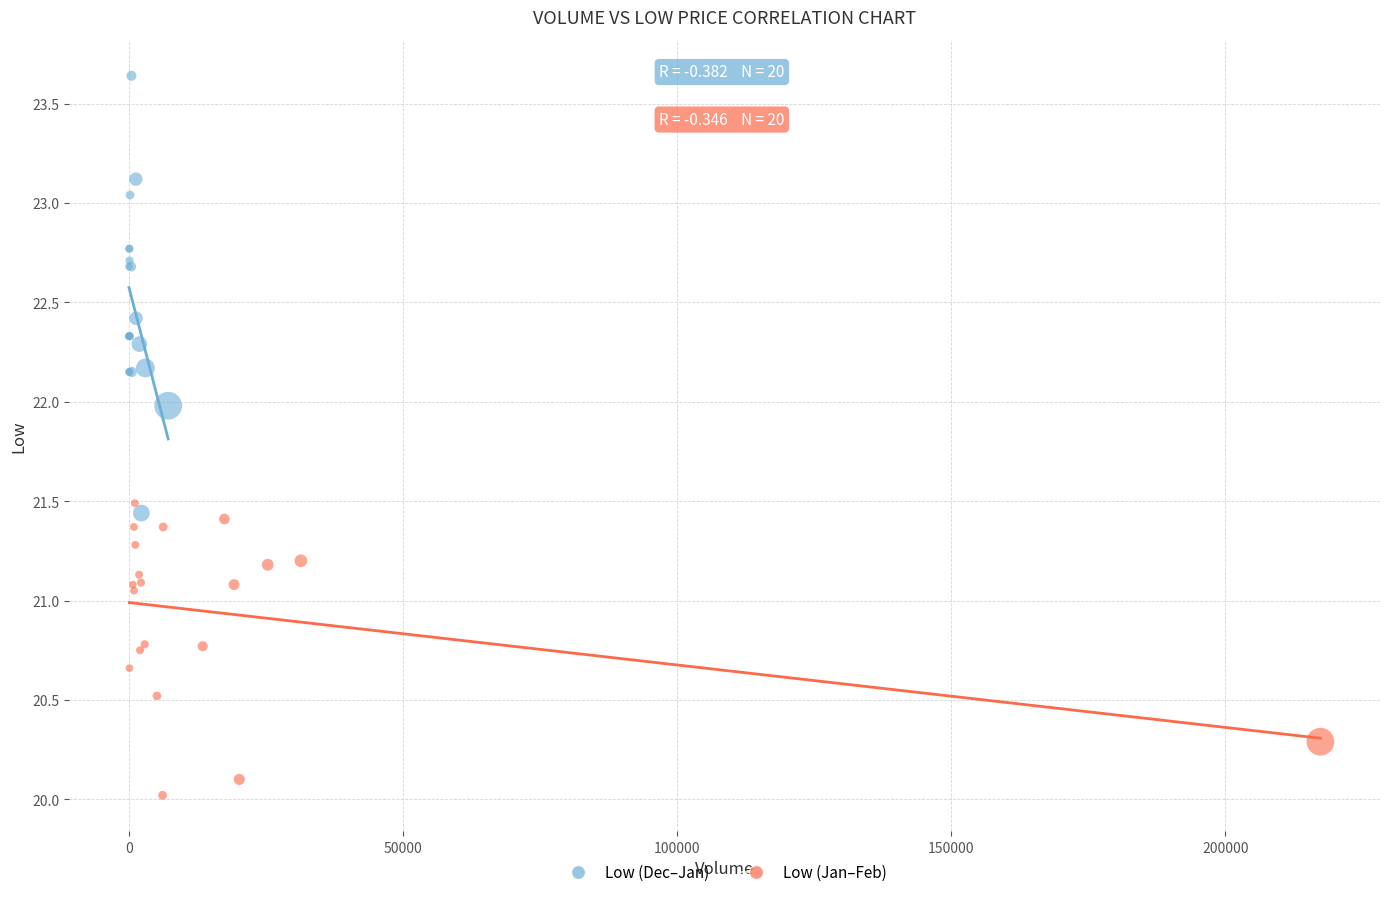

What are all the series names shown in the legend?

Low (Dec–Jan), Low (Jan–Feb)